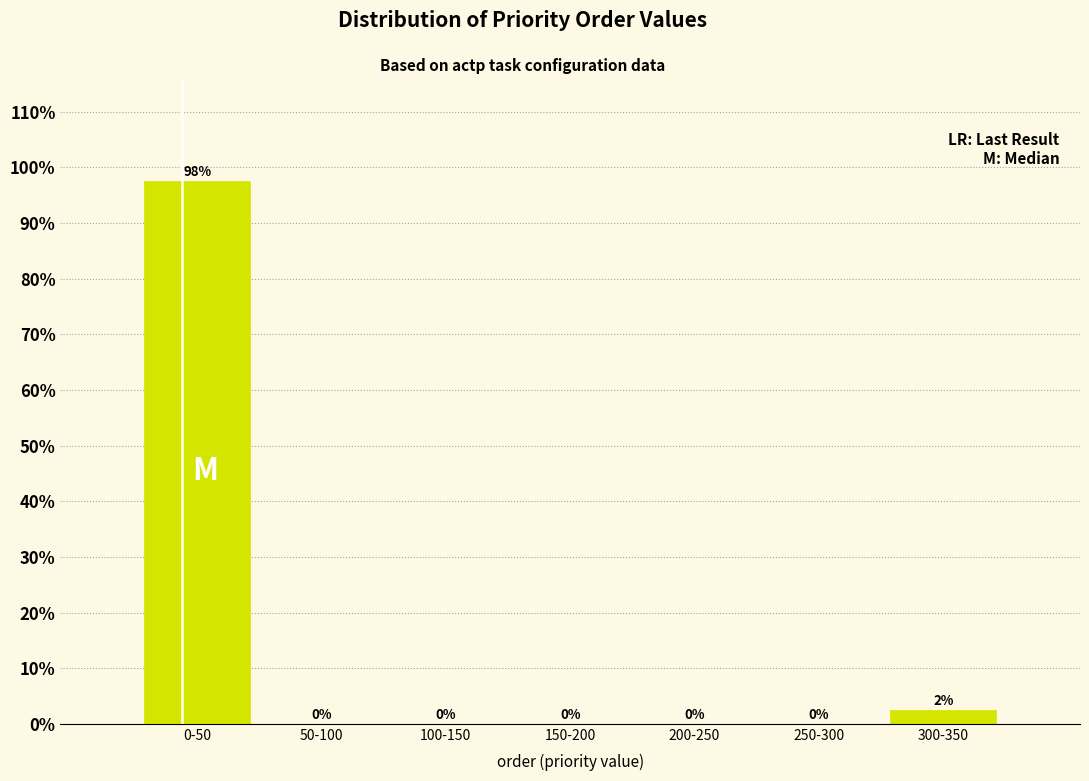

What is the sum of all values?

100.0